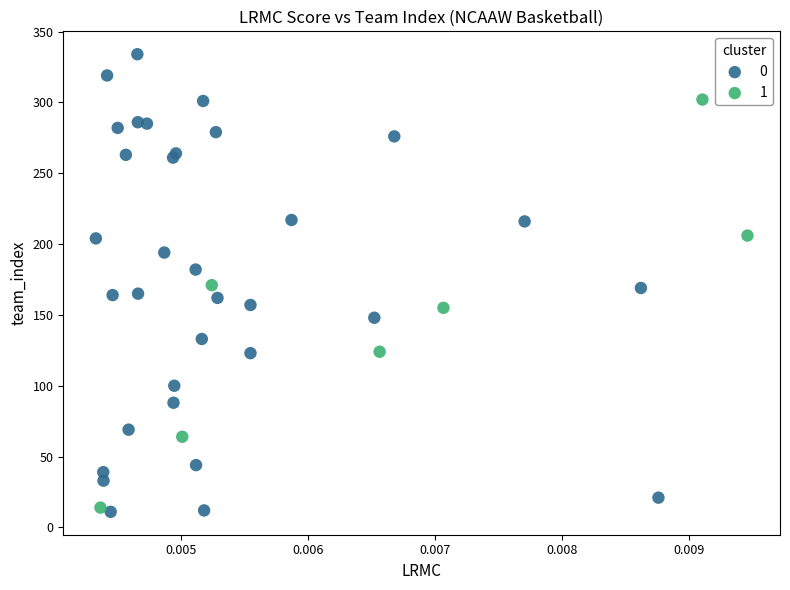

What are all the series names shown in the legend?

0, 1